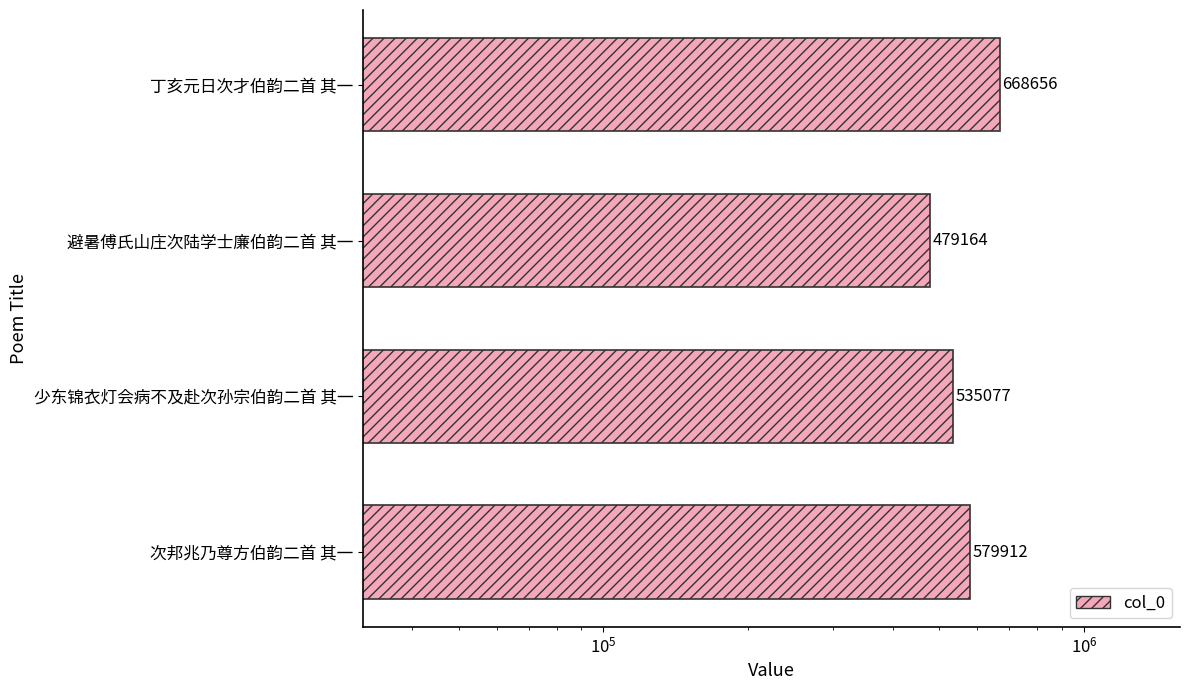

Does the chart contain stacked bars?

No